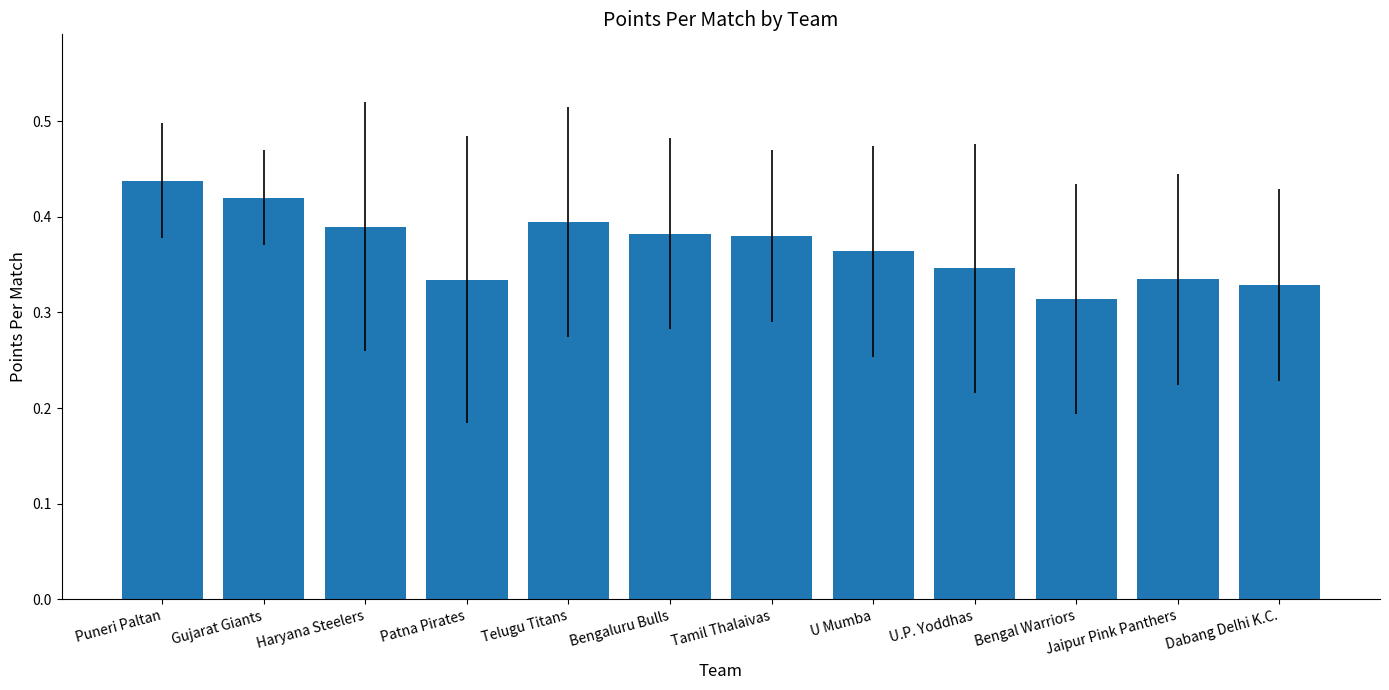

Is it true that the value at Dabang Delhi K.C. is 0.1?

False